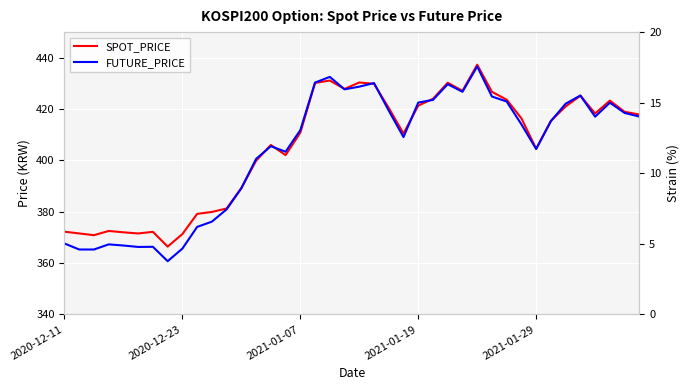

What is the greatest value displayed?

437.3